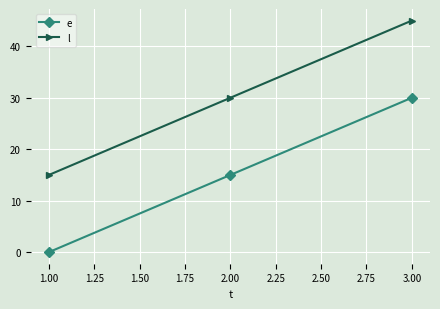

What is the difference between the maximum and minimum values in the l series?

30